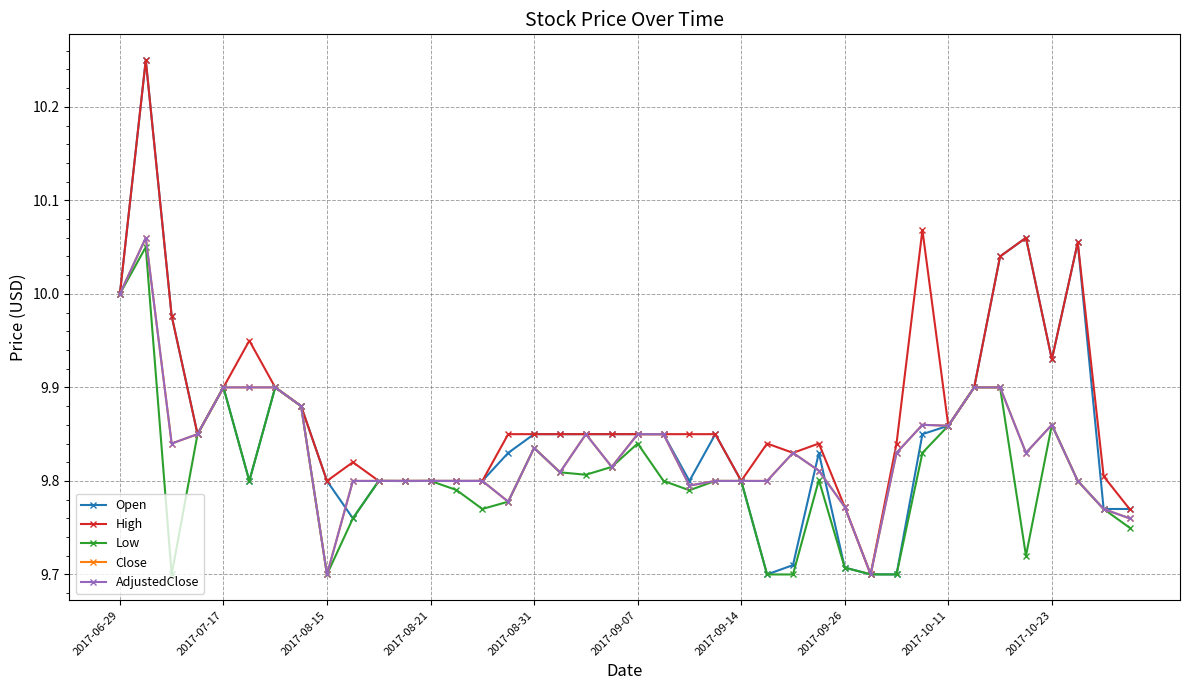

True or false: High and Low cross at least once.

False